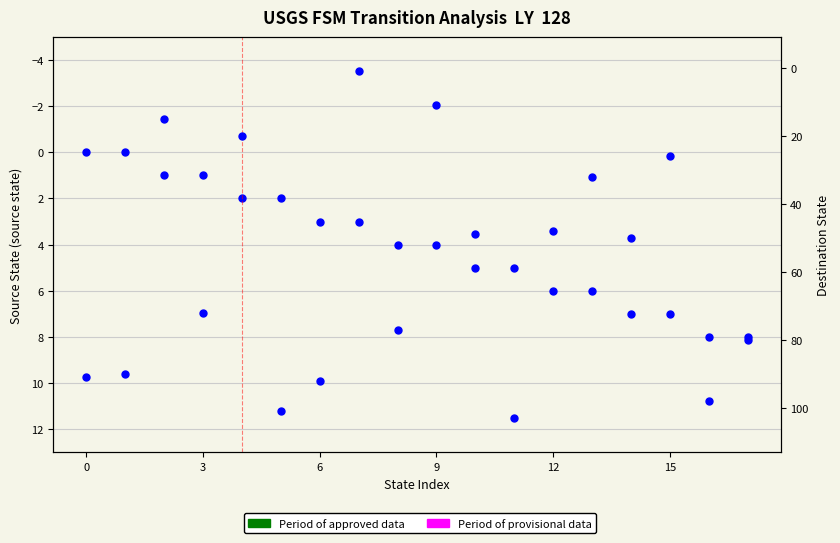

List the series in order of their overall mean, highest first.

destination_state, source_state